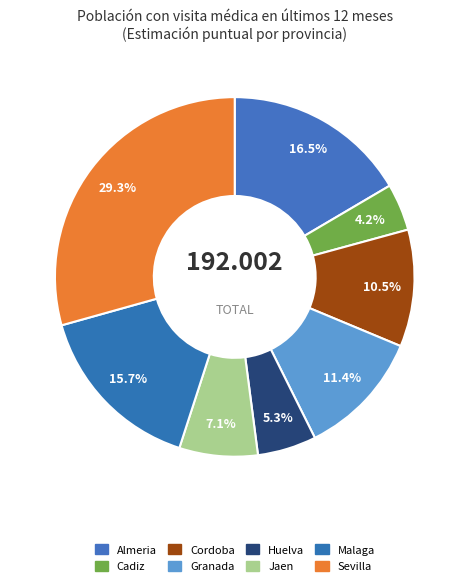

How many slices are in this pie chart?

8